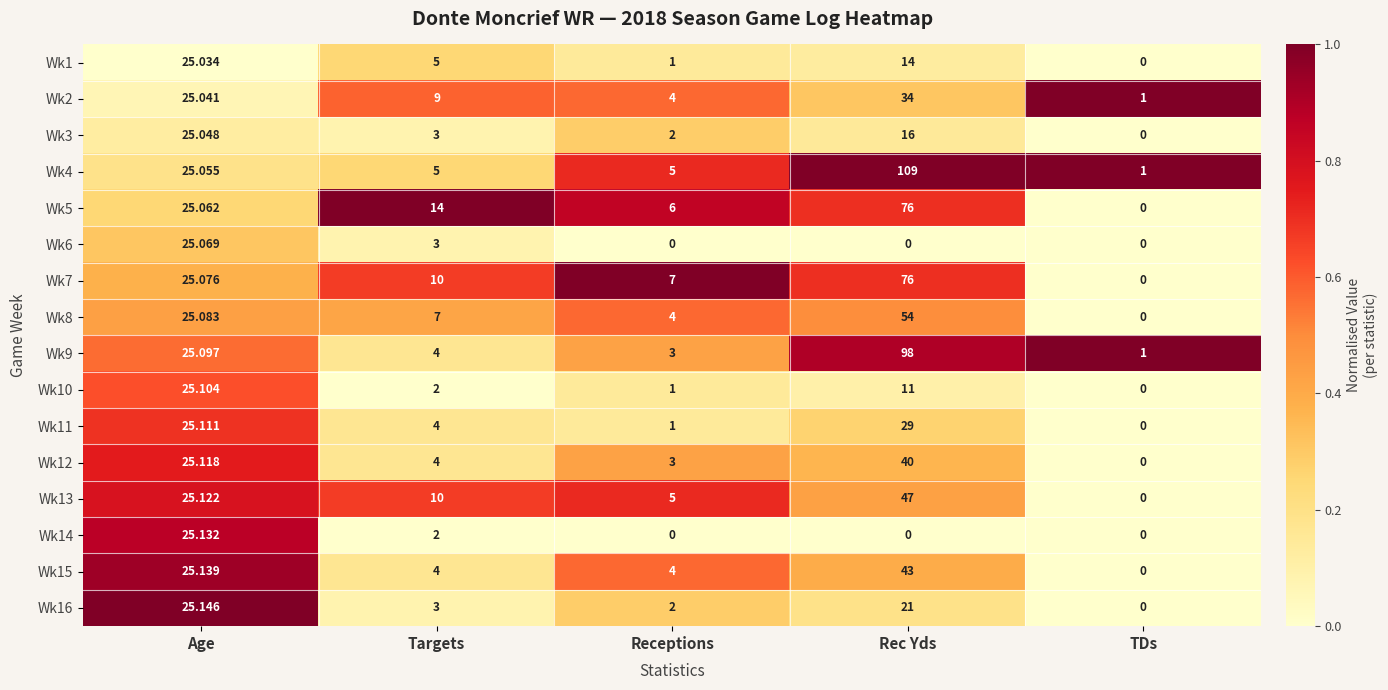

Rank the categories by Wk12 value from highest to lowest.

Rec Yds, Age, Targets, Receptions, TDs